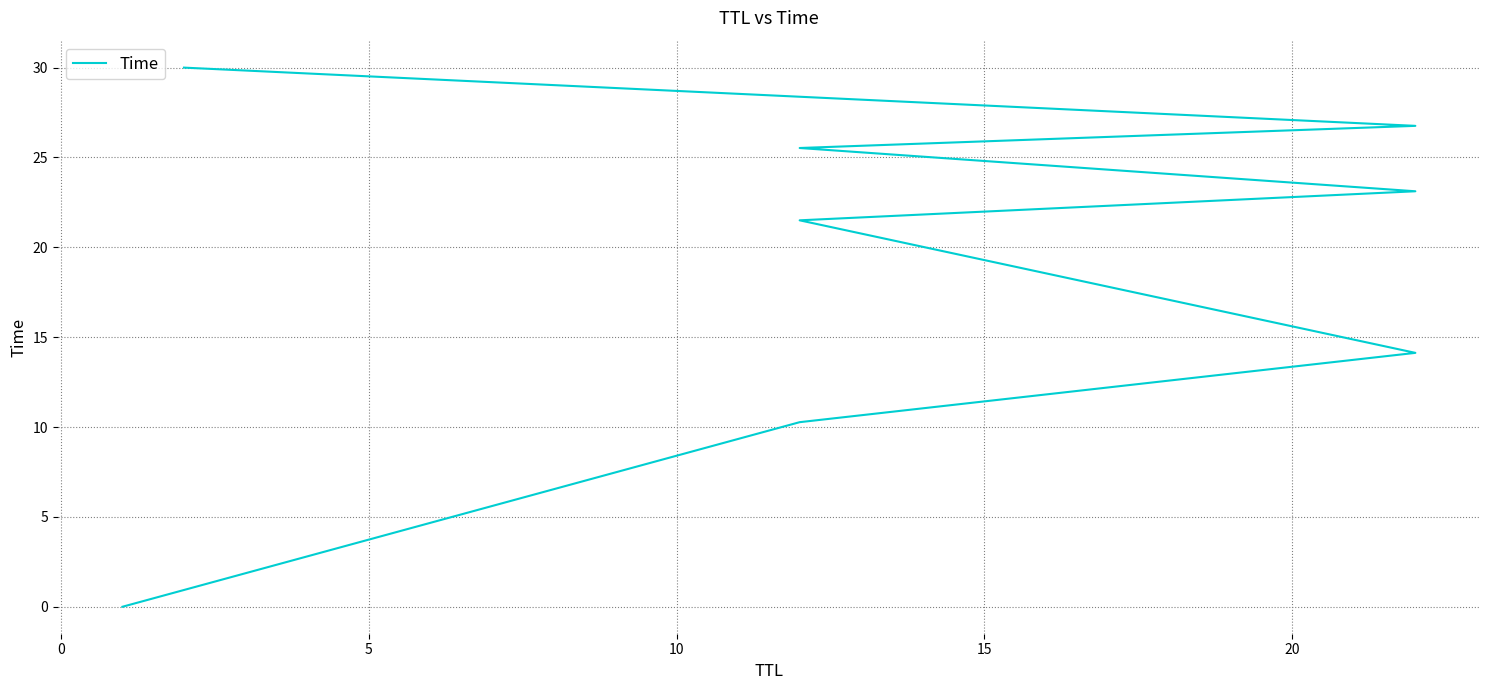

True or false: there are more than 1 points higher than both neighbors.

False